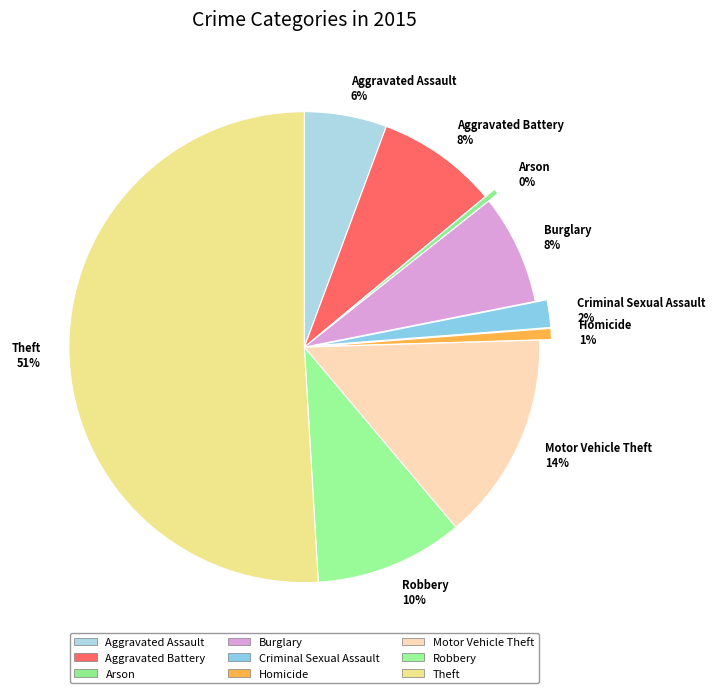

Is Robbery 10% the majority of the pie?

No